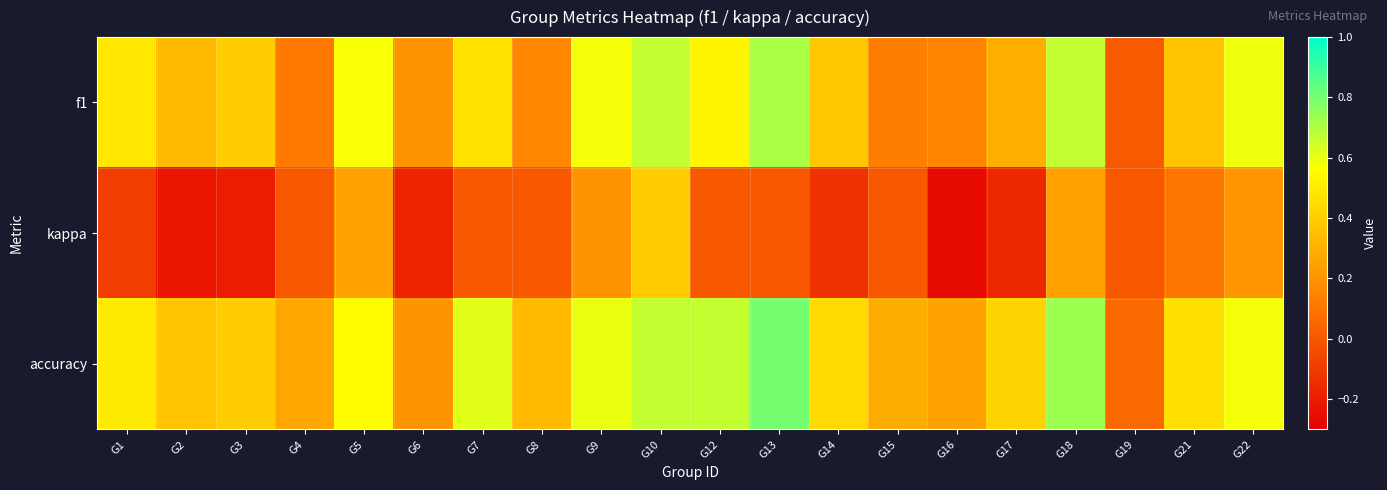

Count the number of data series in this chart.

3